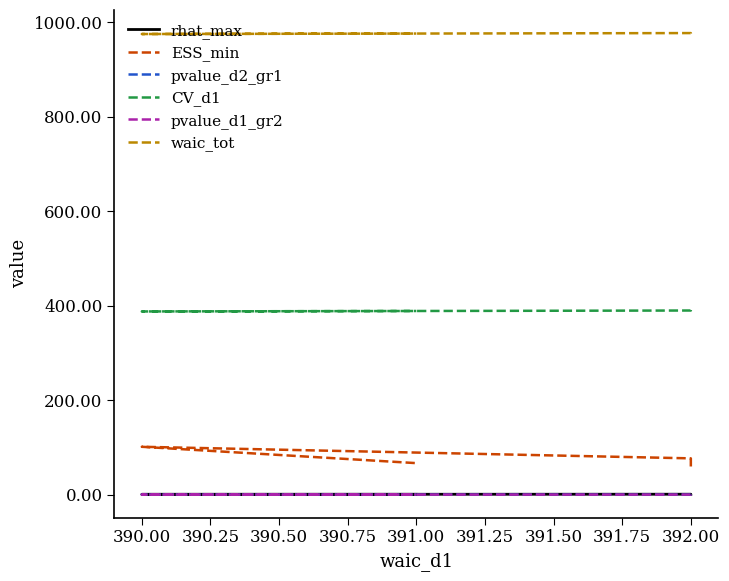

True or false: CV_d1 and pvalue_d2_gr1 intersect in this chart.

False